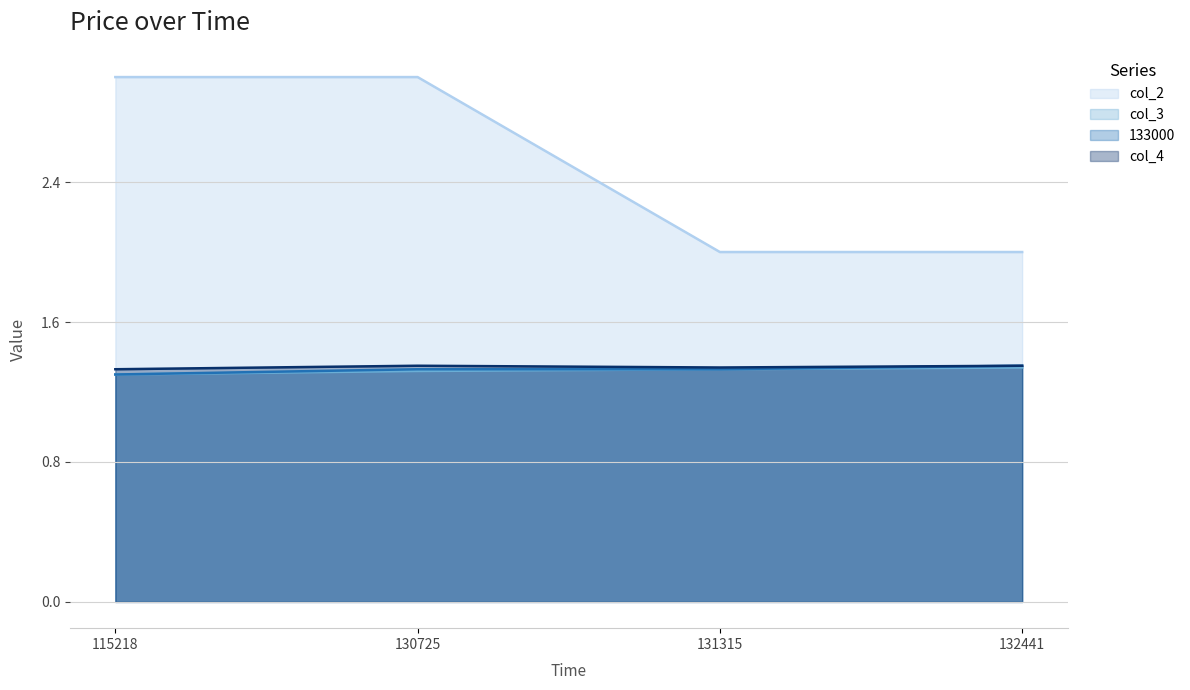

What is the spread (max minus min) of values at 131315?

0.7